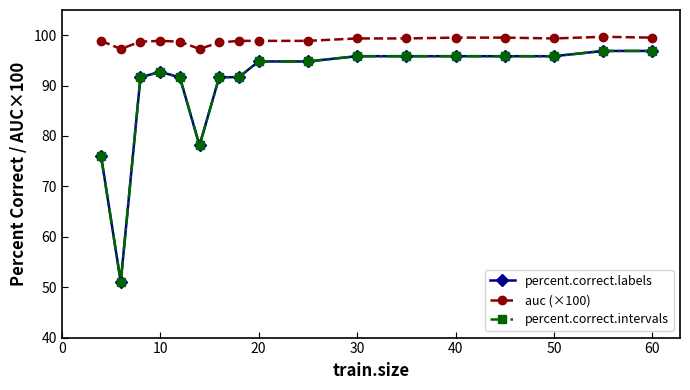

True or false: percent.correct.intervals and auc (×100) intersect in this chart.

False